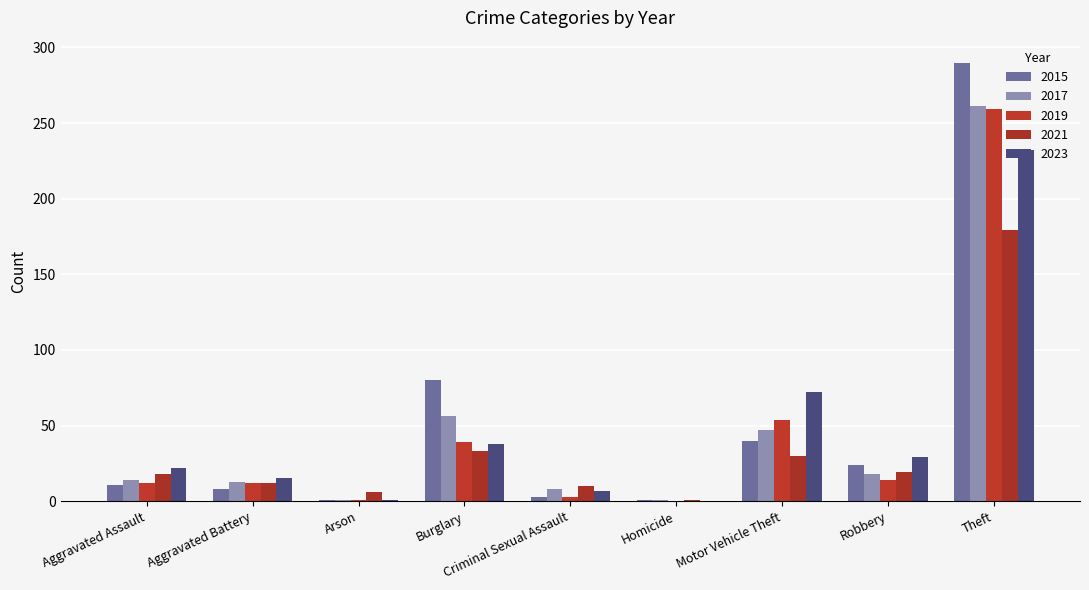

What is the total value across all series at Burglary?

246